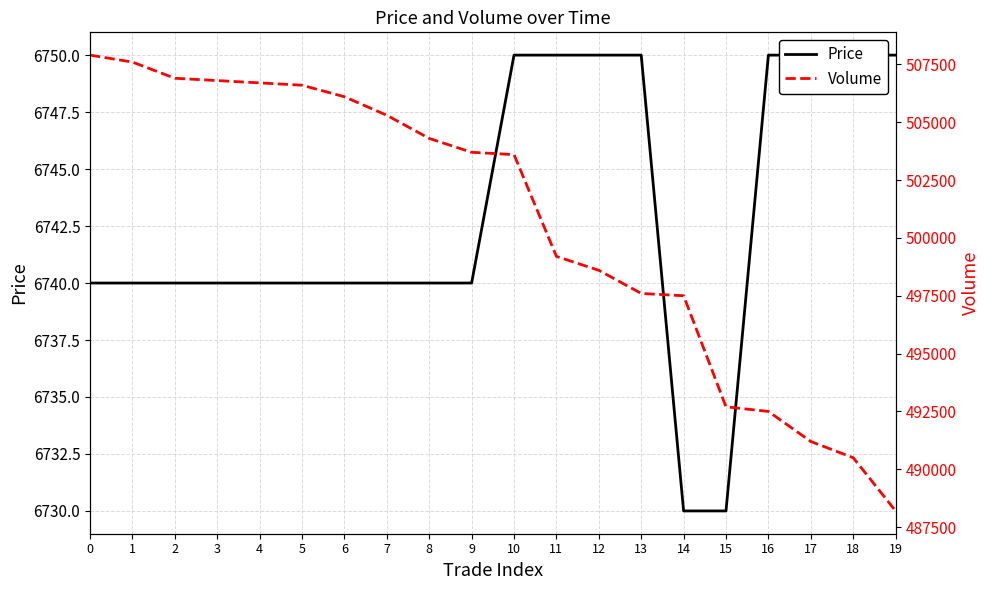

True or false: Price has a value of 6740 at 4.

True